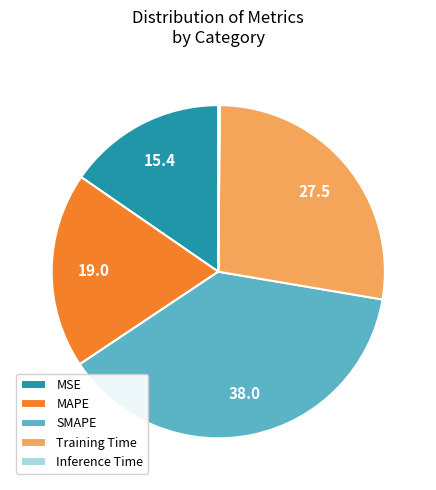

Does MAPE represent more than half of the total?

No